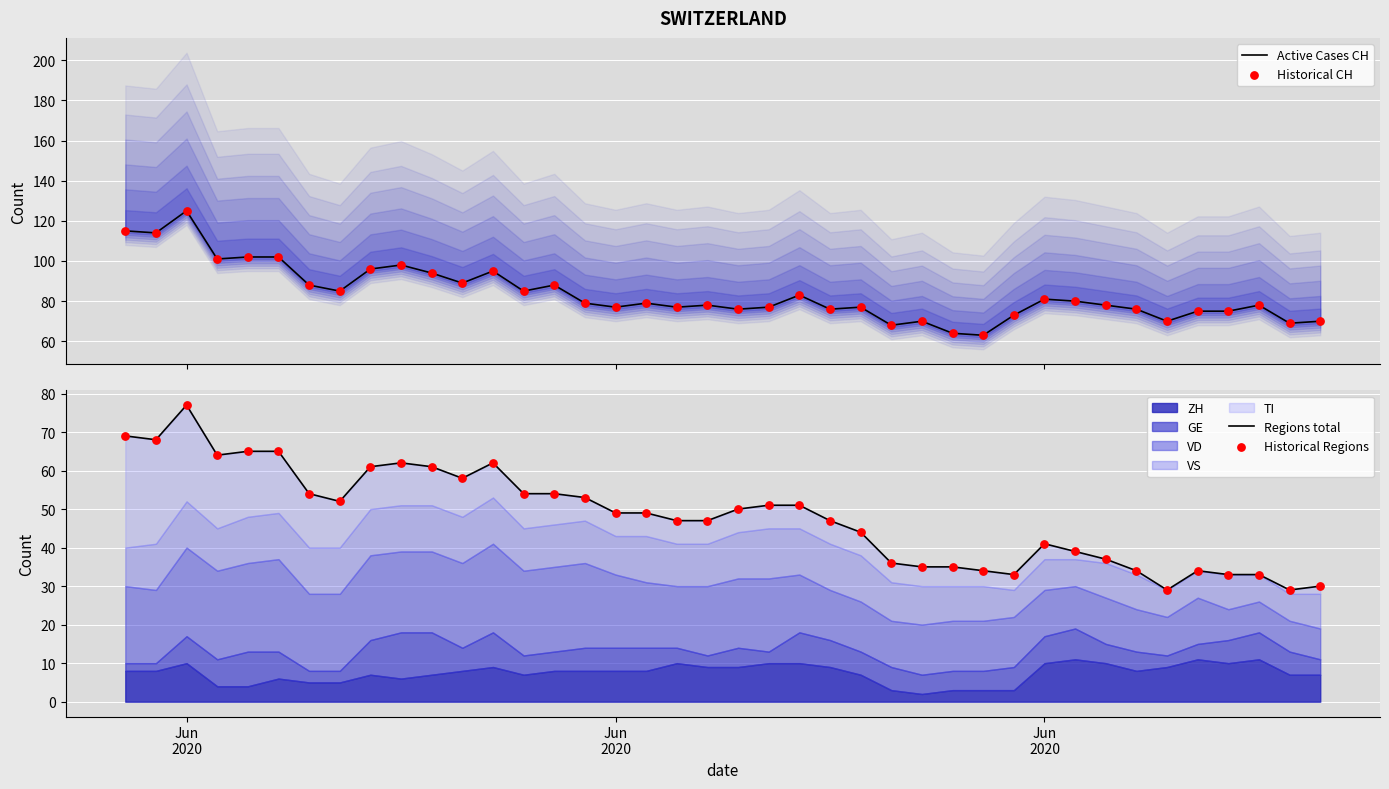

At how many categories does at least one series exceed 33?

40